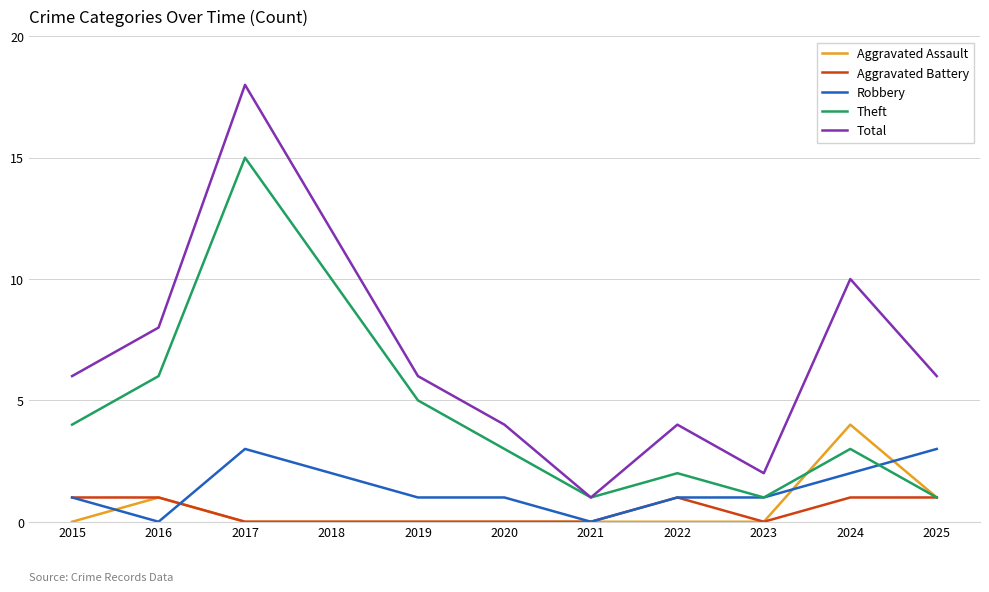

The Aggravated Assault series shows 0 at 2019. True or false?

True